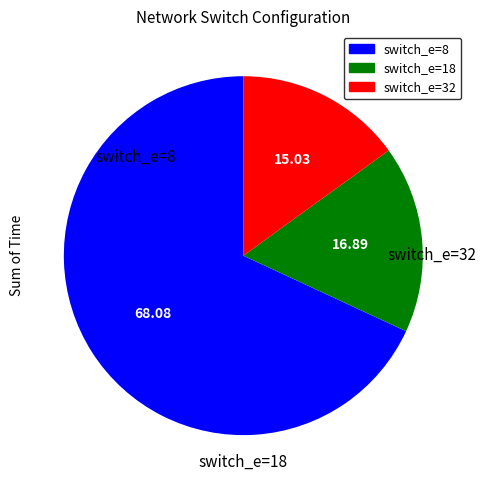

Does any single category account for the majority?

Yes